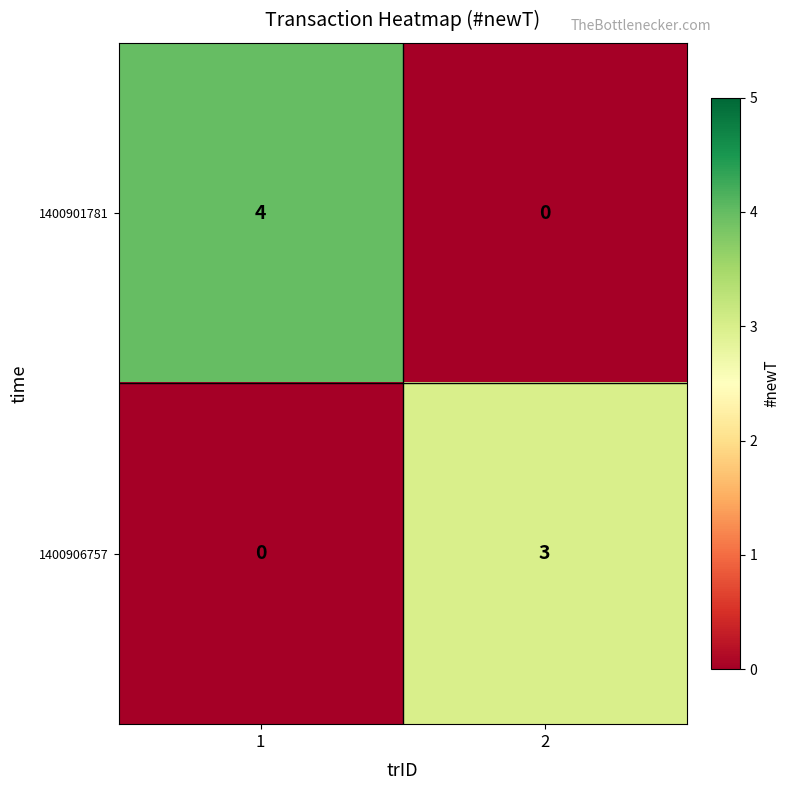

Which series has the widest spread of values?

1400901781